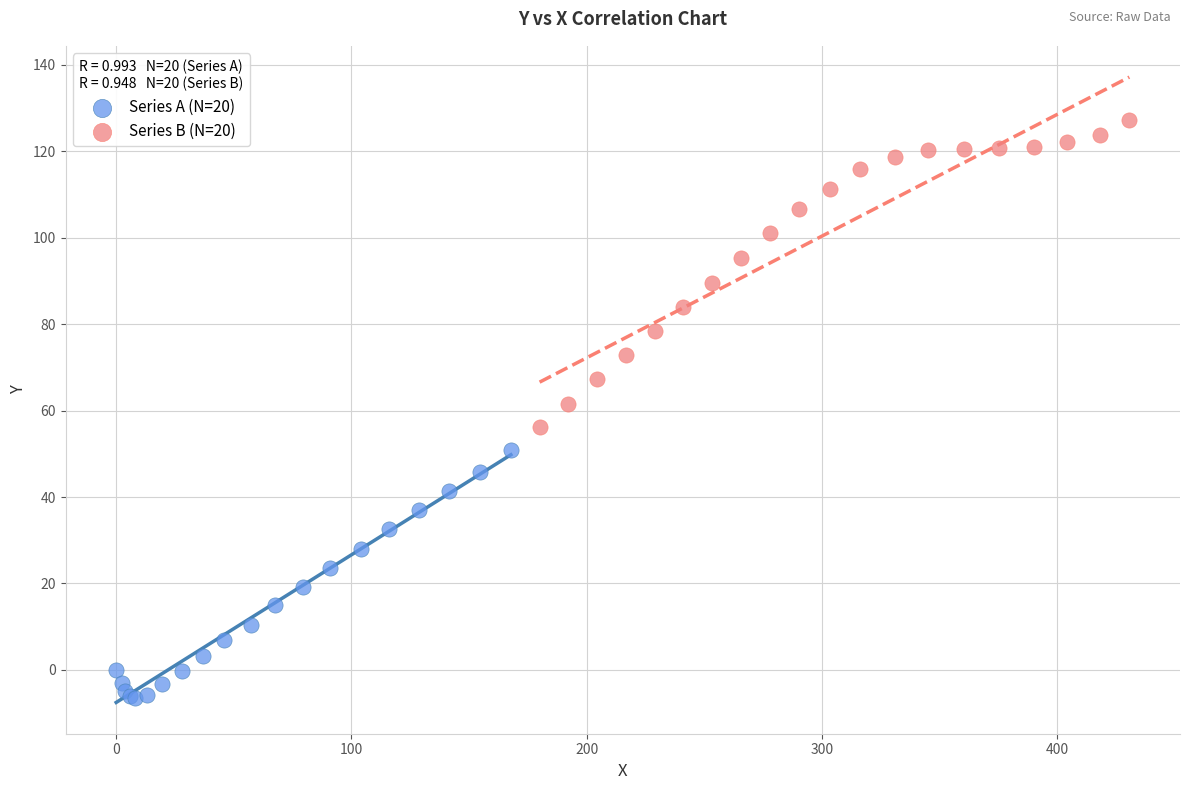

Which series reaches the minimum Y coordinate?

Series A (N=20)